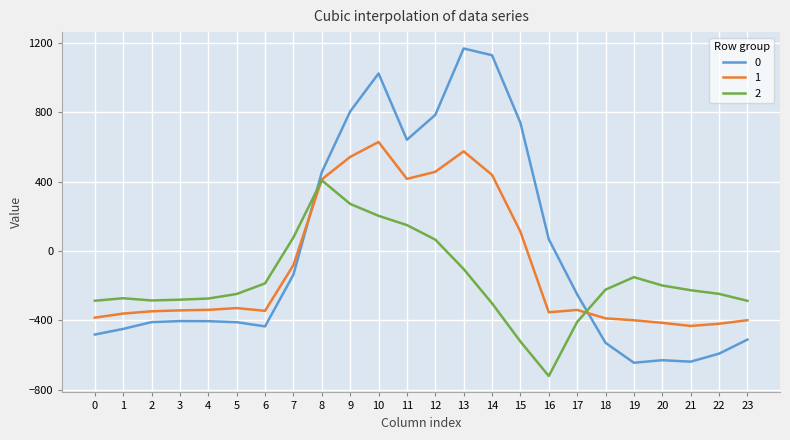

Rank the series by their maximum value, from lowest to highest.

2, 1, 0